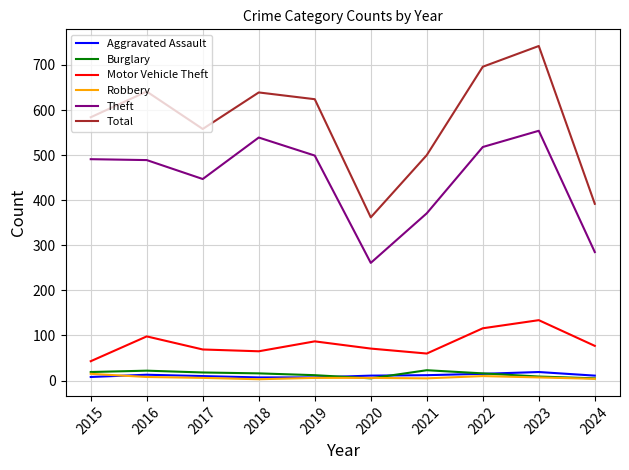

Is the value of Total at 2016 greater than the value of Robbery at 2022?

Yes